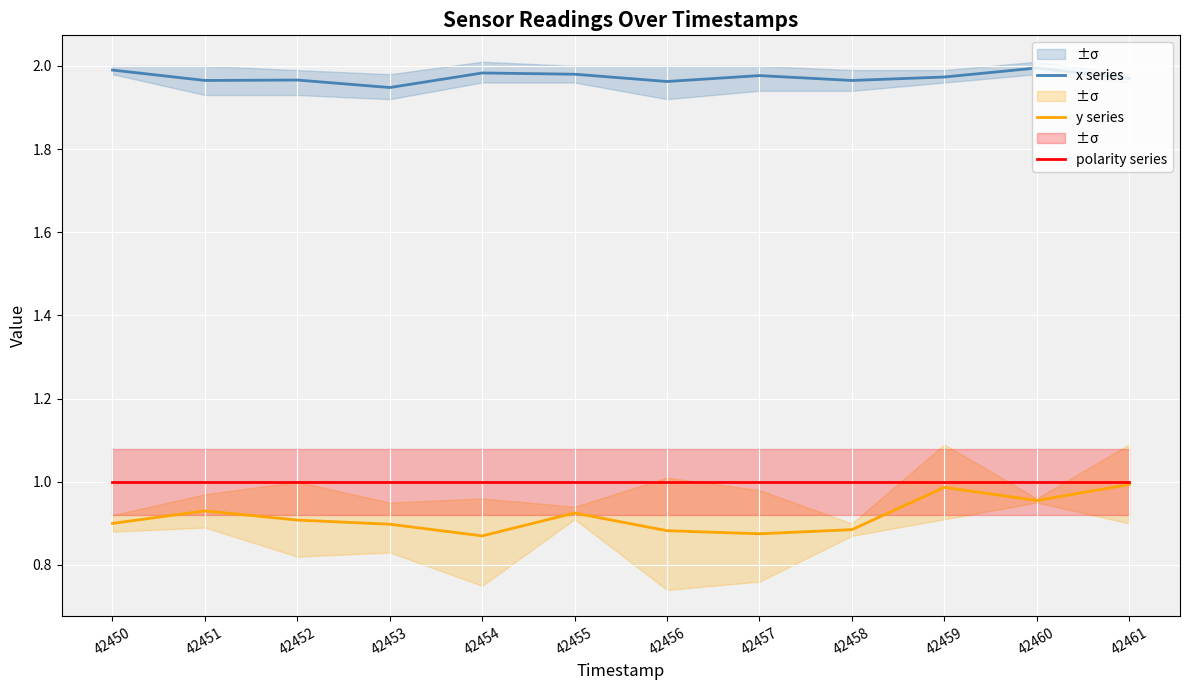

What is the lowest value of the polarity series series?

1.0